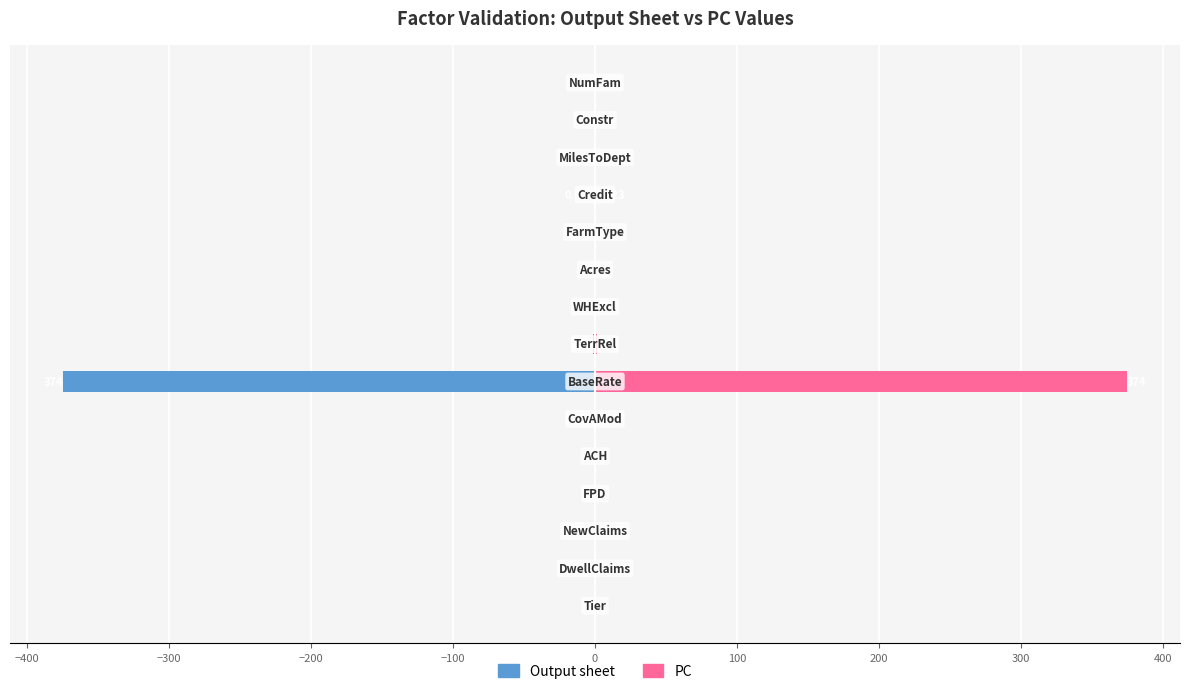

Rank the series by their average value, from lowest to highest.

Output sheet, PC